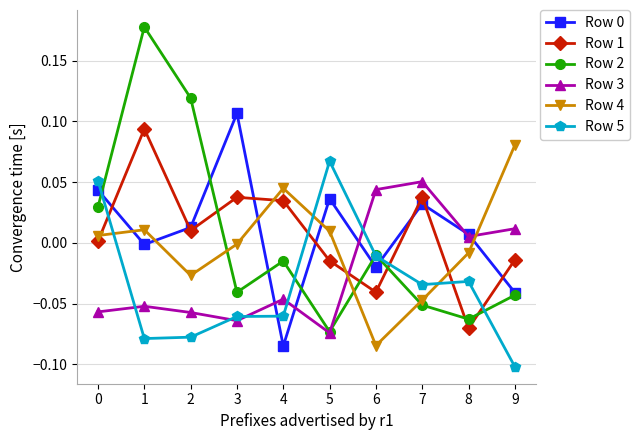

Is the value of Row 2 at 9 greater than the value of Row 4 at 1?

No